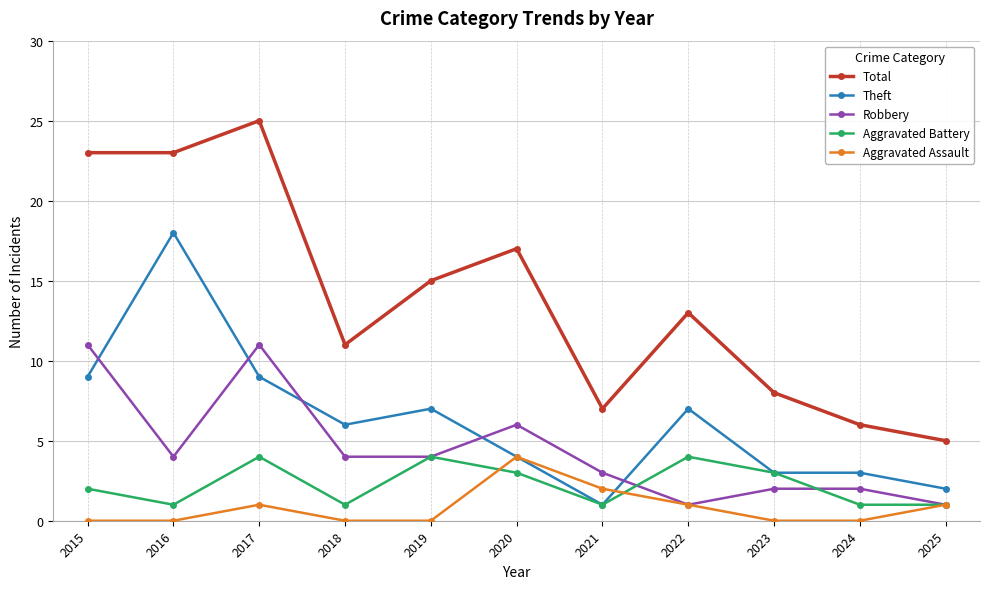

At how many categories does at least one series exceed 18?

3